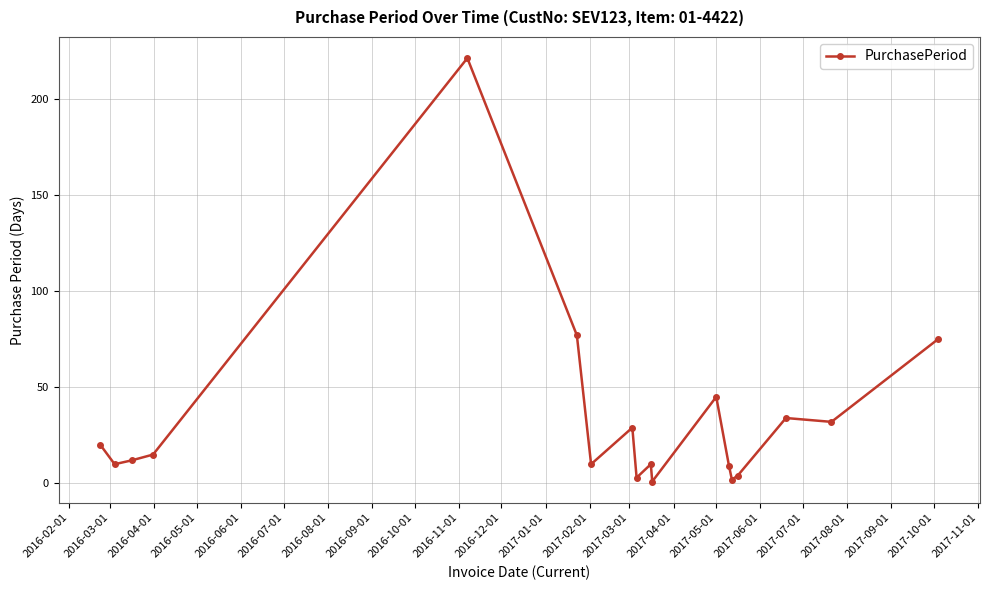

What is the maximum value shown in the chart?

221